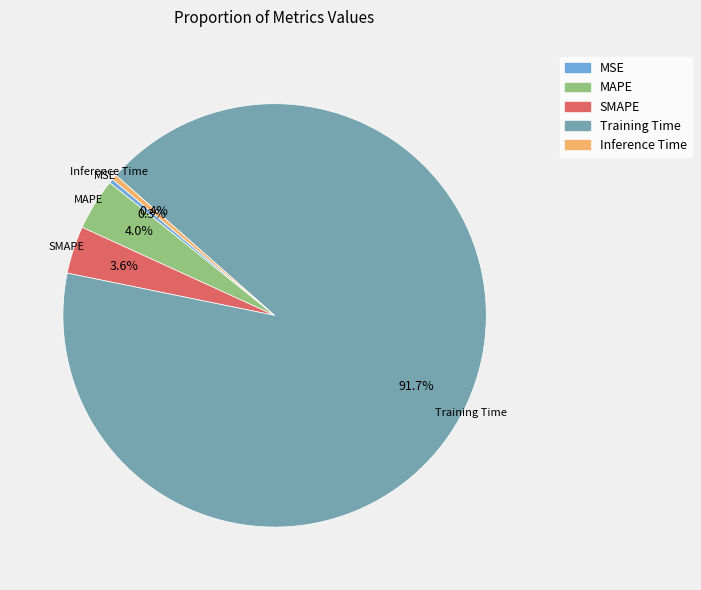

To the nearest percent, what is the difference between the largest and smallest slice percentages?

91%